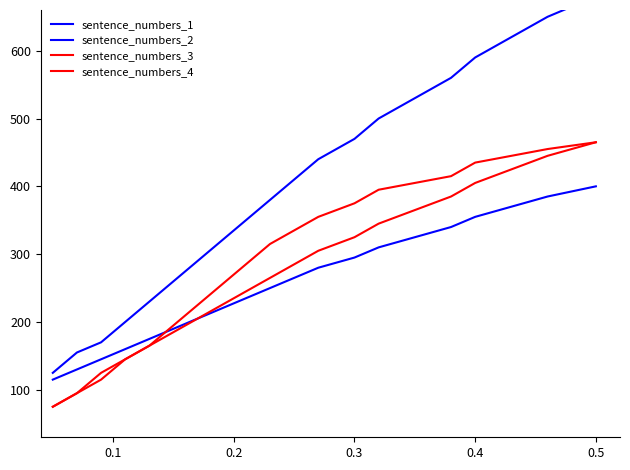

Reading right to left, extract all data points from this chart.

sentence_numbers_1: 400	385	370	355	340	325	310	295	280	265	250	235	220	205	190	175	160	145	130	115
sentence_numbers_2: 680	650	620	590	560	530	500	470	440	410	380	350	320	290	260	230	200	170	155	125
sentence_numbers_3: 465	445	425	405	385	365	345	325	305	285	265	245	225	205	185	165	145	125	95	75
sentence_numbers_4: 465	455	445	435	415	405	395	375	355	335	315	285	255	225	195	165	145	115	95	75